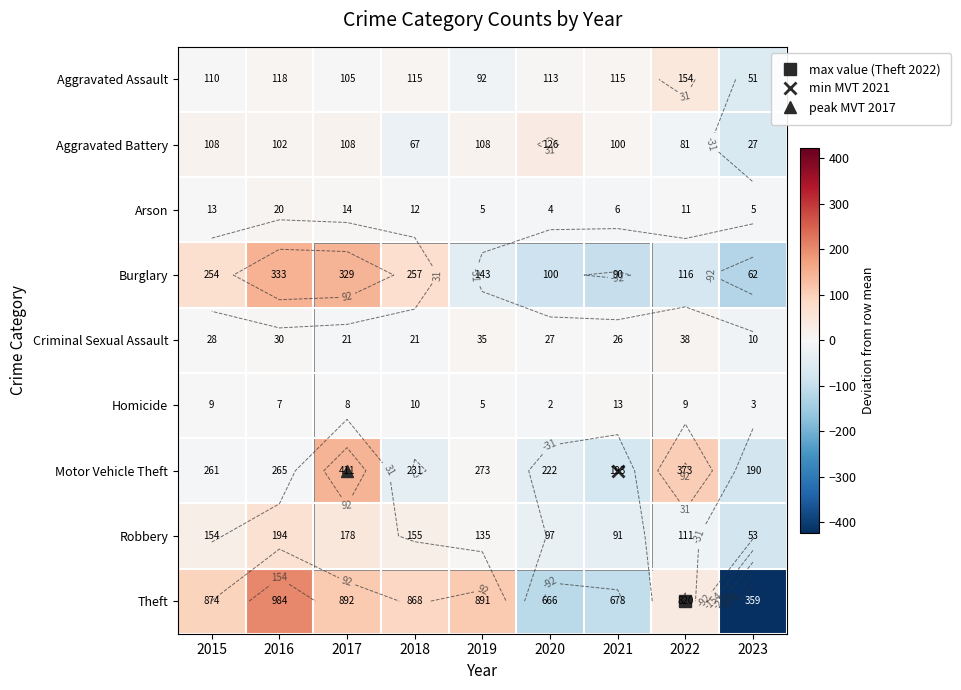

The value of Burglary at 2018 is 69.9. True or false?

True